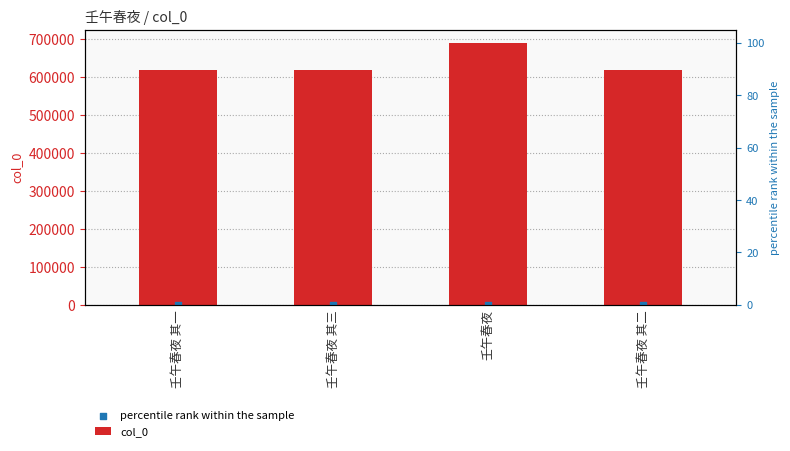

Which series has the largest total across all categories?

col_0